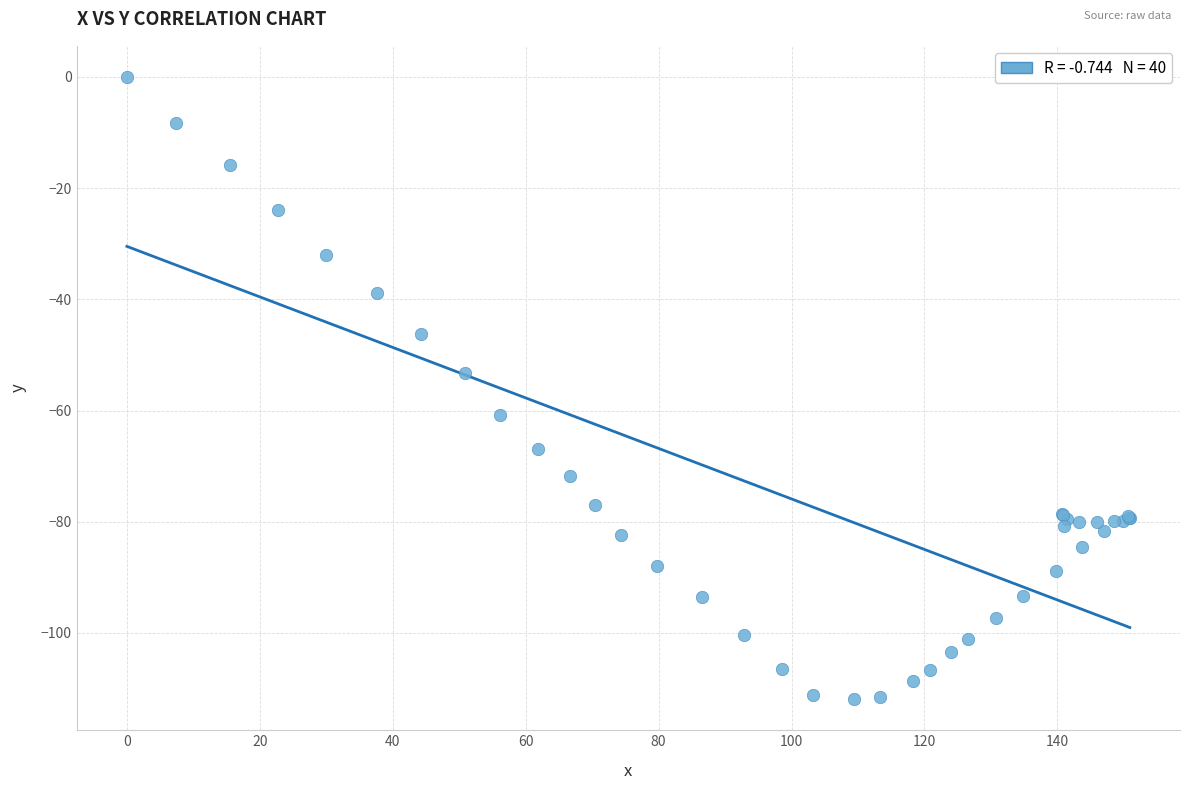

What Y value in the scatter plot is closest to -55?

-53.3